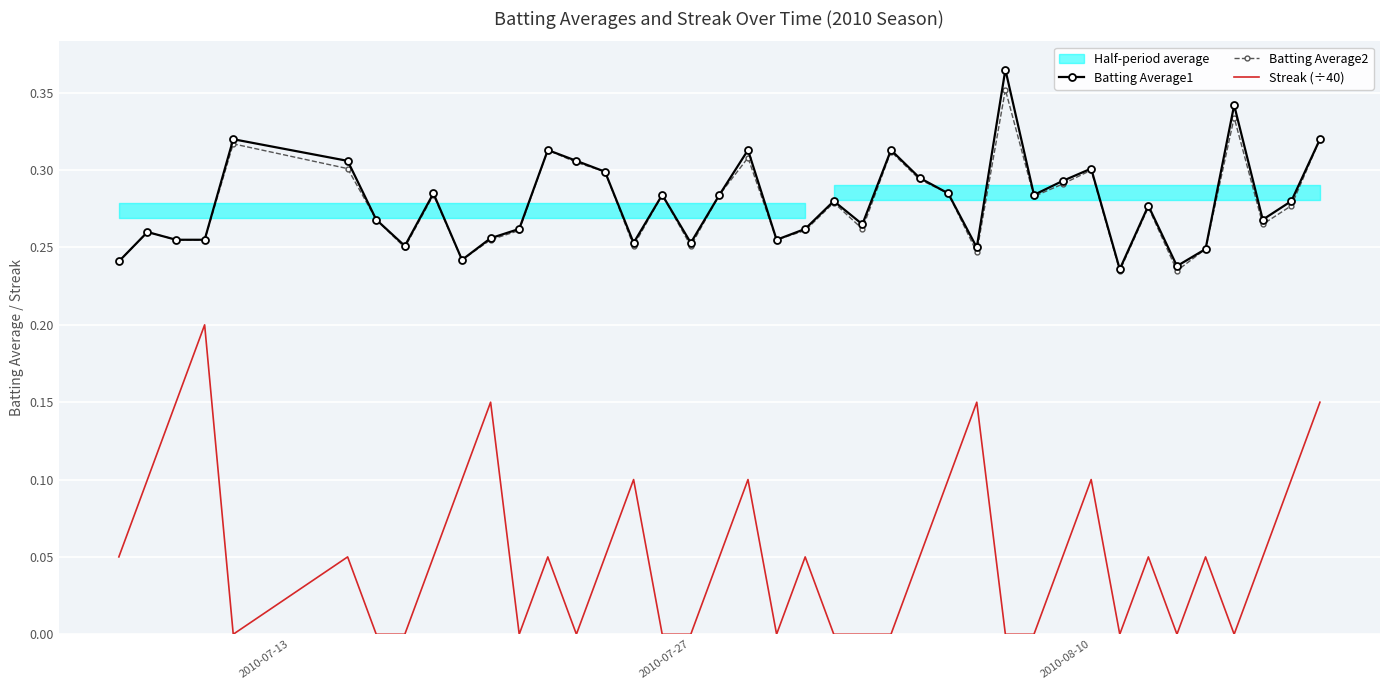

In Streak (÷40), how many points are higher than both neighbors (excluding endpoints)?

11